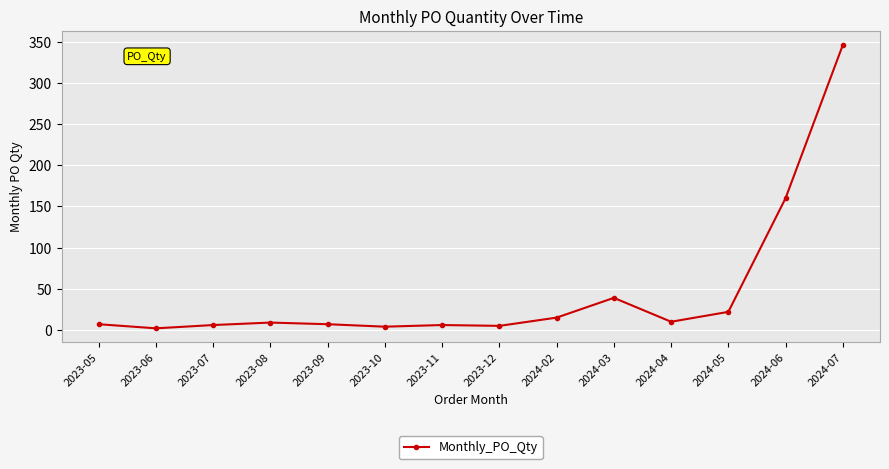

How many data points are less than 9?

7